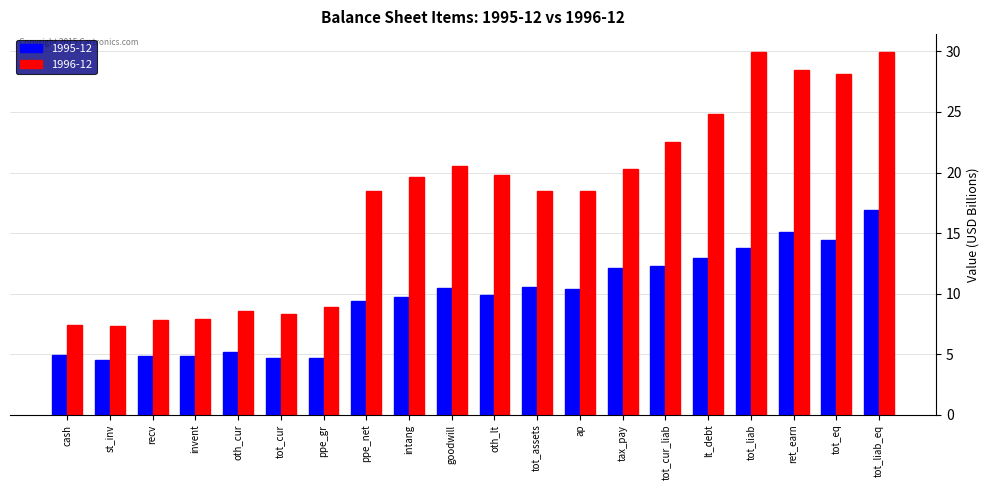

List the series in order of their overall mean, highest first.

1996-12, 1995-12